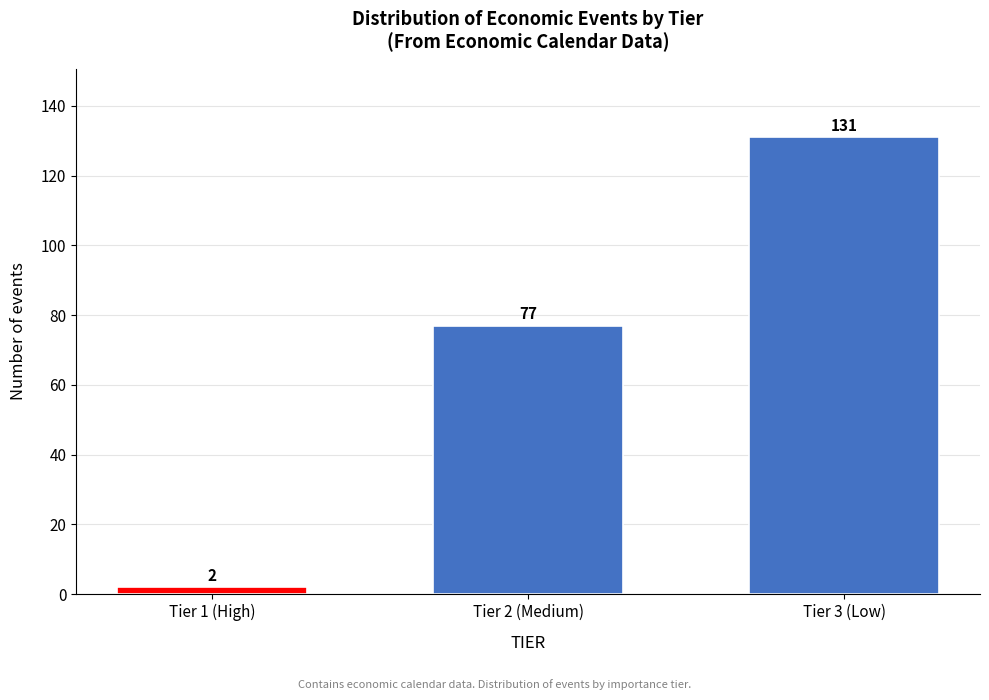

Reading left to right, list all the values displayed in this chart.

2	77	131